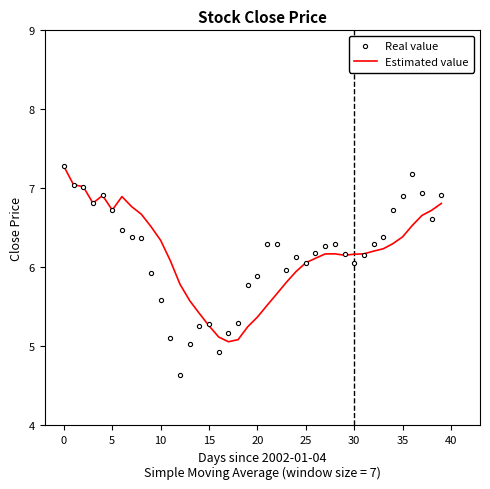

Which series has the widest spread of values?

Real value